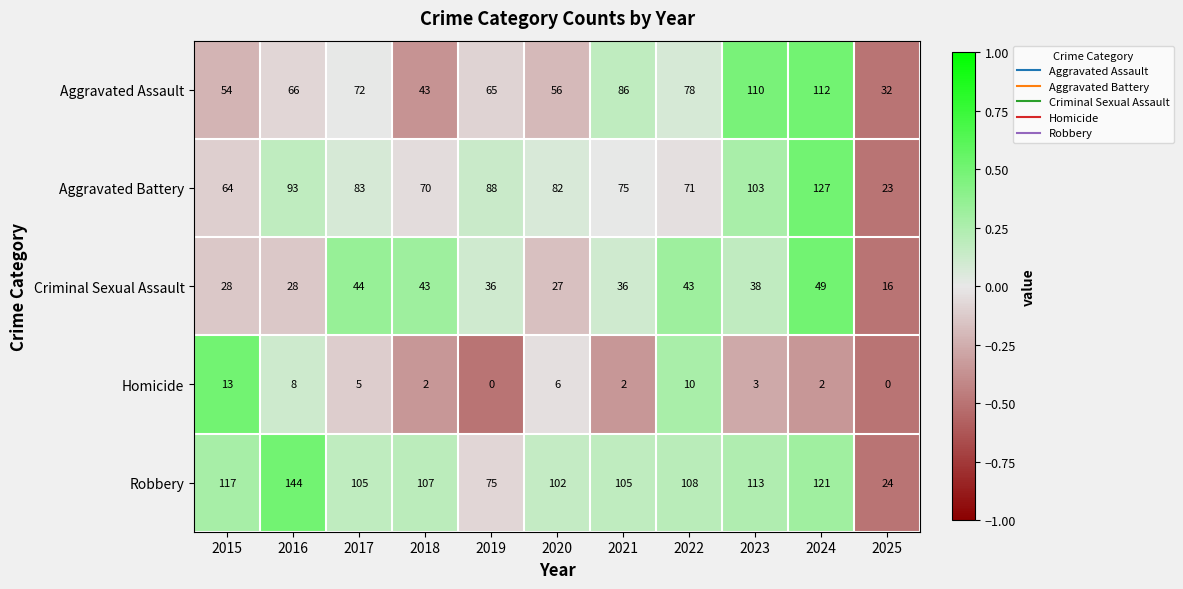

The Homicide series shows 3 at 2023. True or false?

True